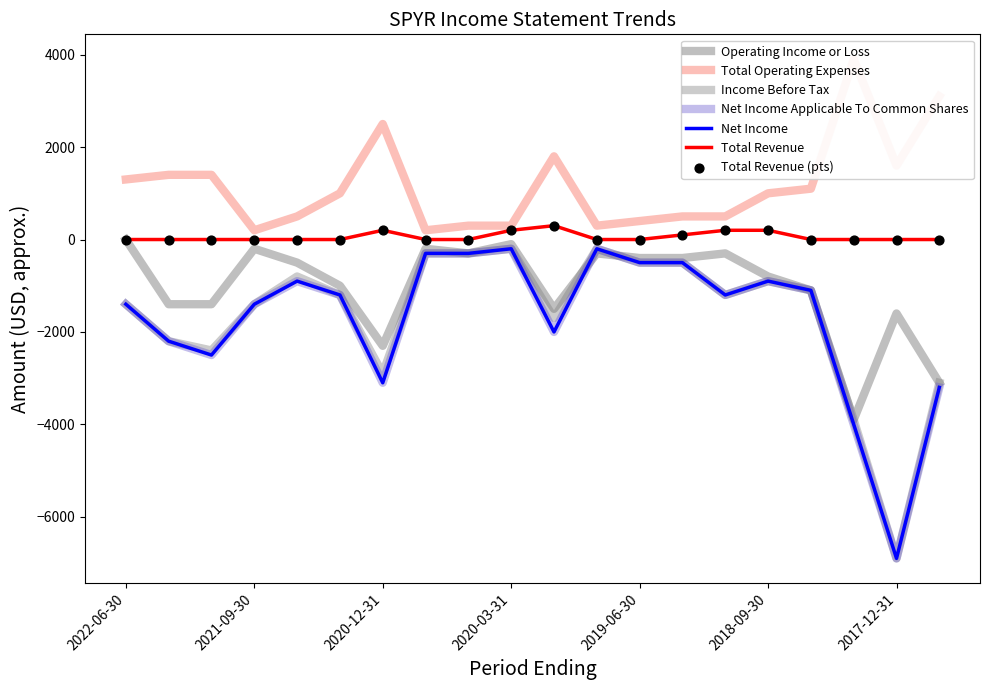

Which series has the largest total across all categories?

Total Operating Expenses